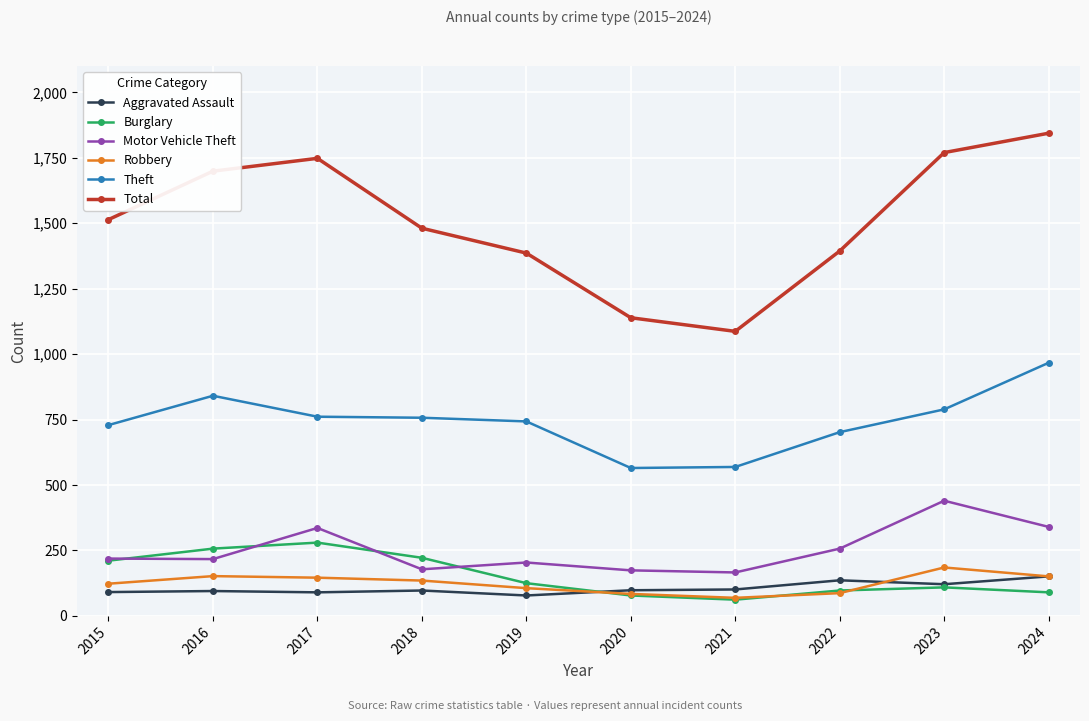

Which series has the largest total across all categories?

Total